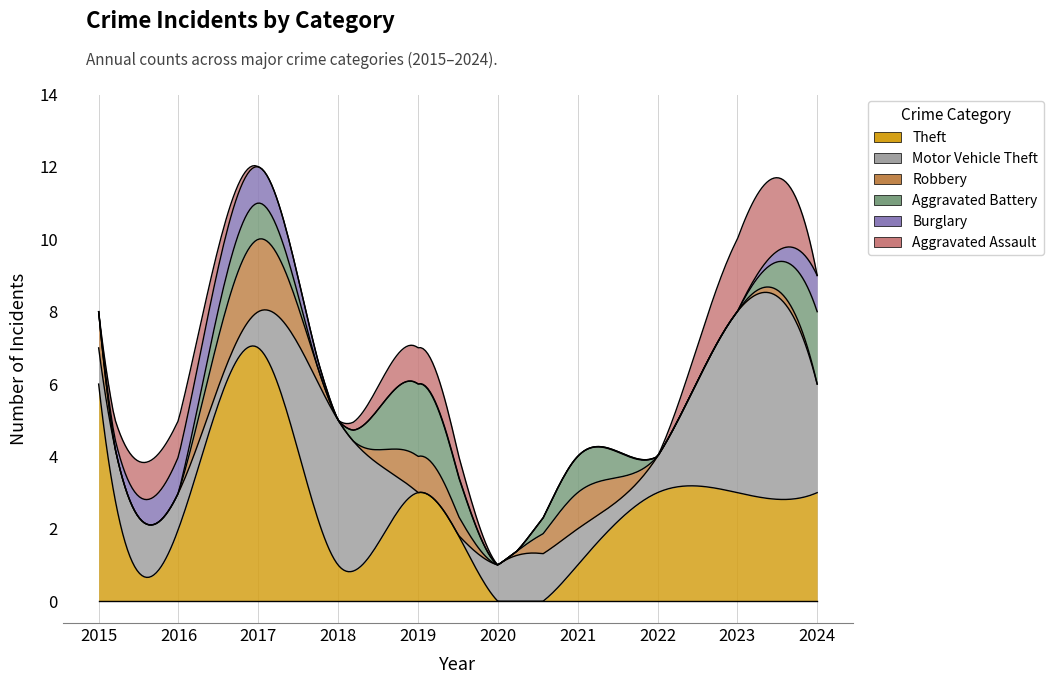

What is the value of the Motor Vehicle Theft point at the 8th from the left?

1